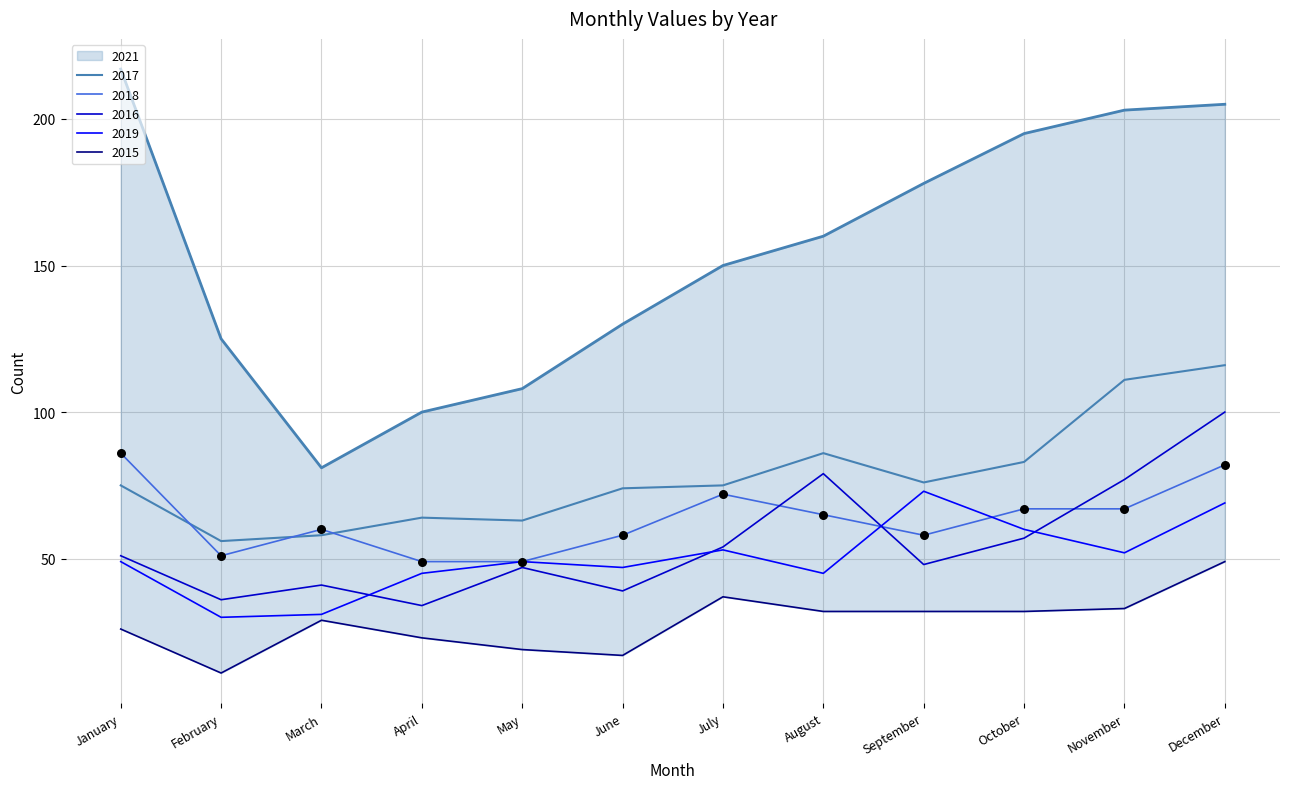

Which series reaches the minimum Y coordinate?

2015